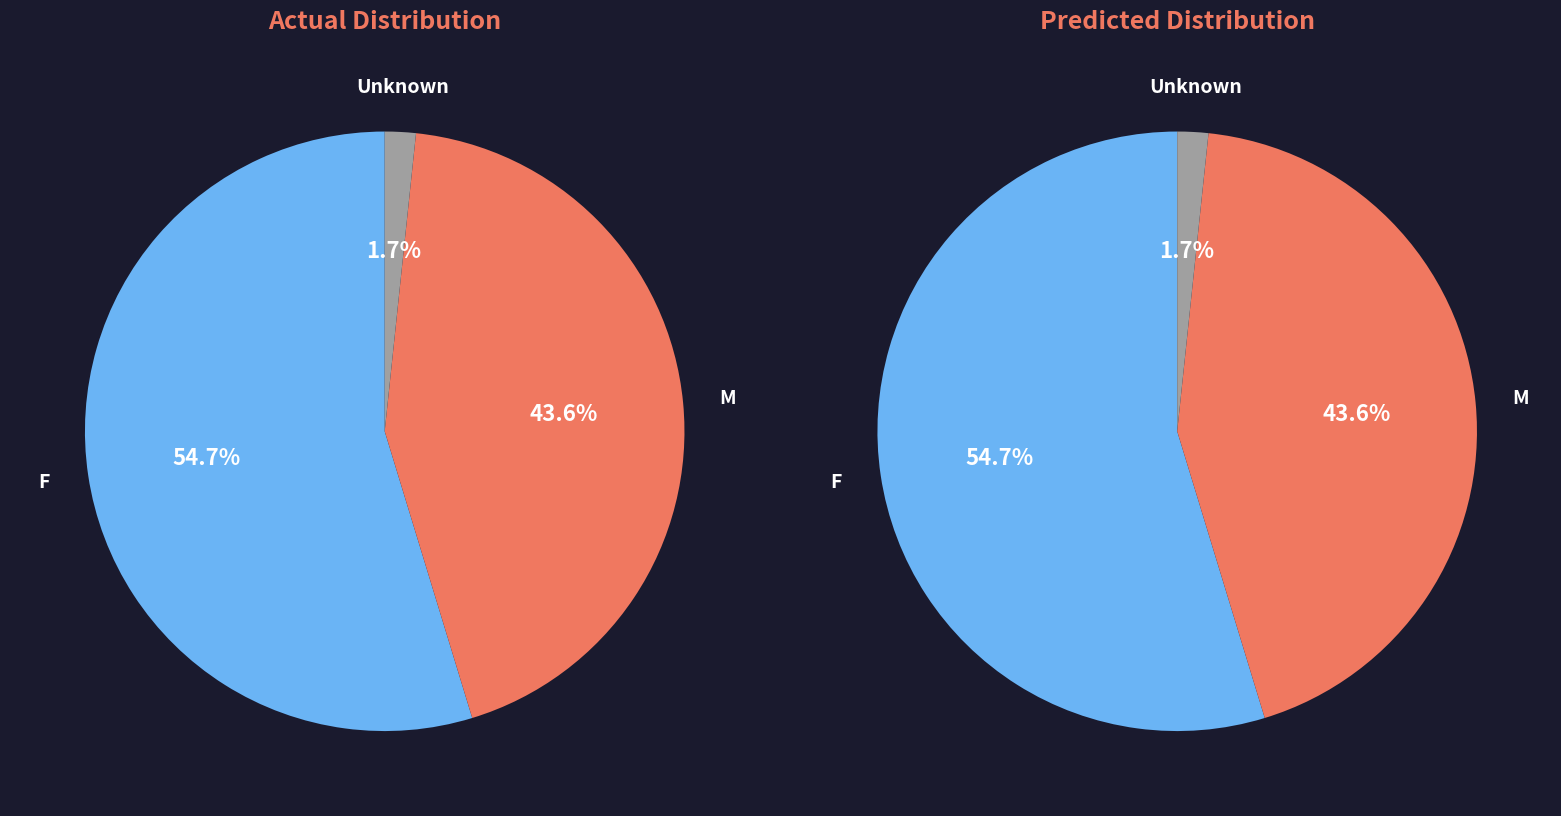

The Unknown slice represents 2% of the pie. True or false?

True